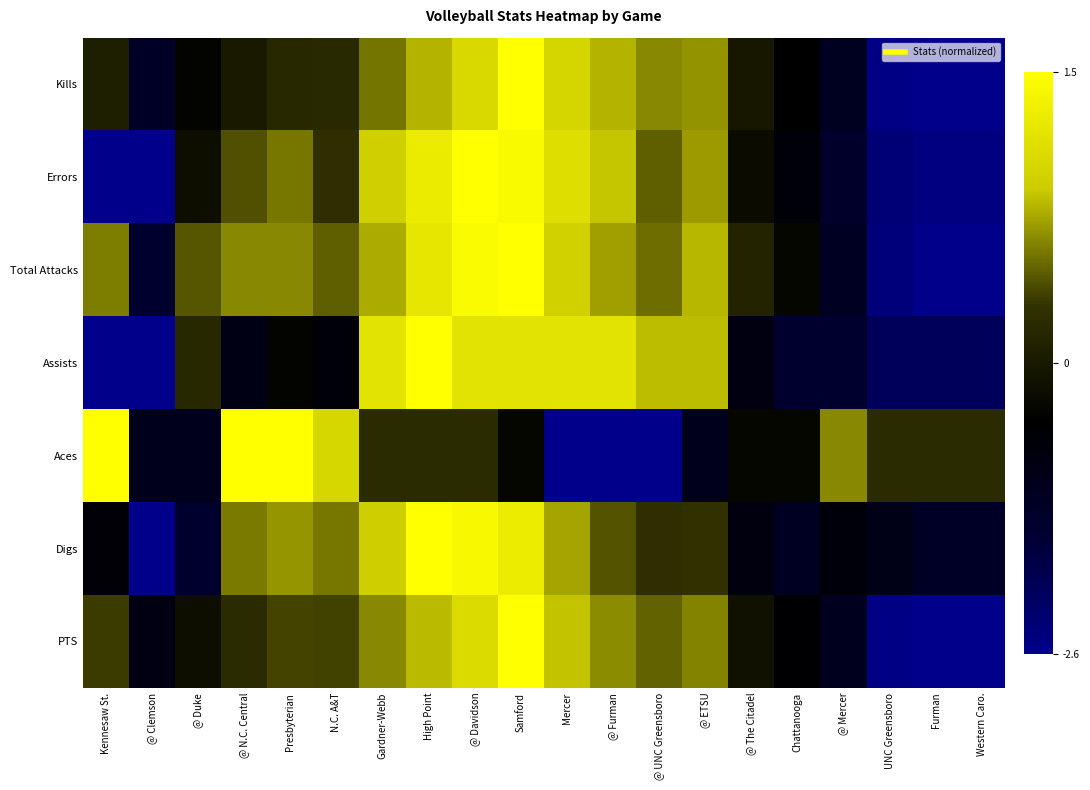

At which category is the sum across all series the highest?

Samford